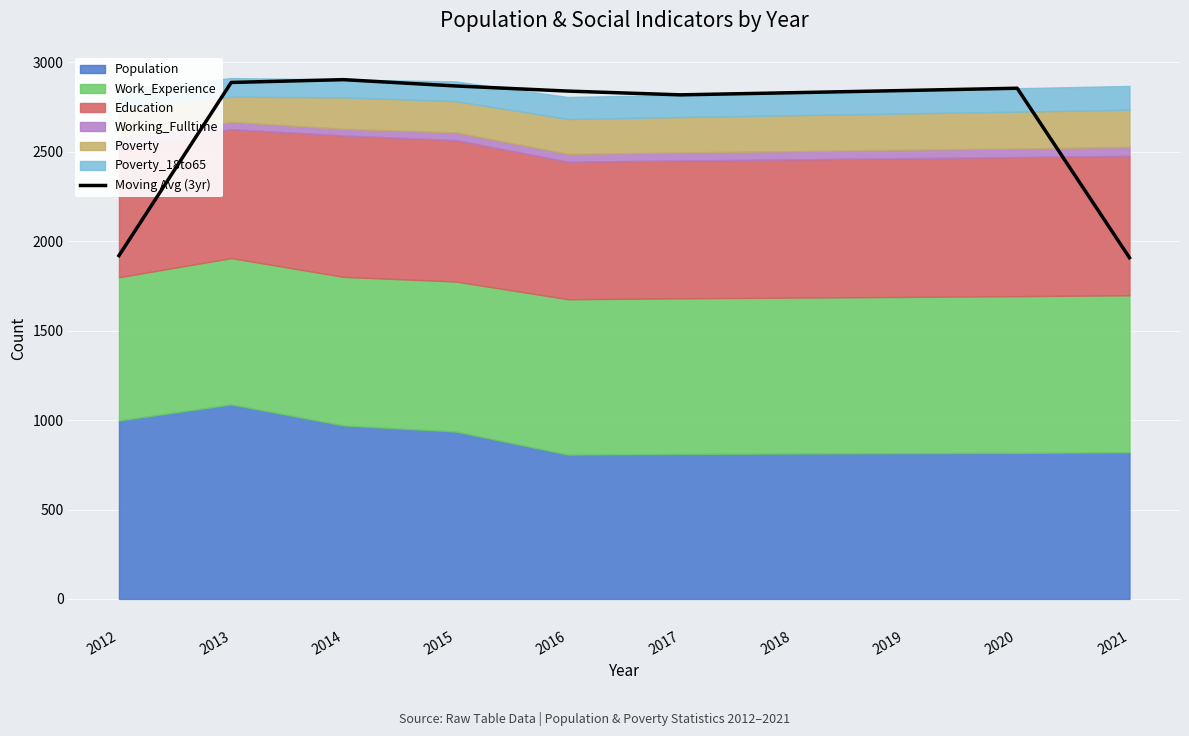

How many interior local valleys (lower than both neighbors) does the data have?

1